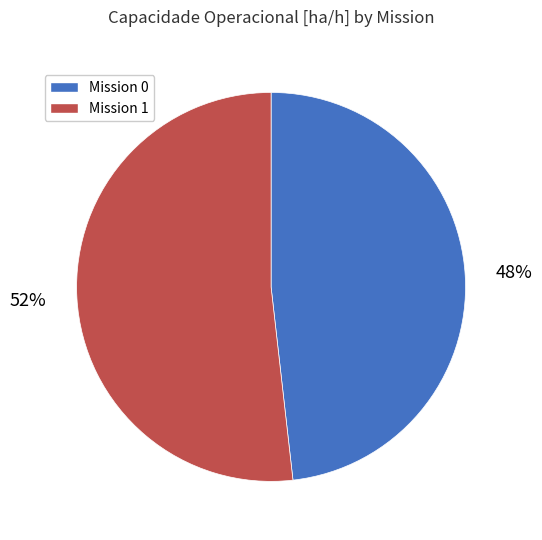

Is the sum of Mission 1 and Mission 0 greater than half?

Yes